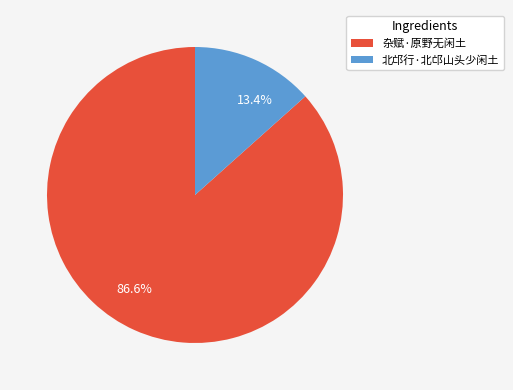

To the nearest percent, what portion does 北邙行·北邙山头少闲土 represent?

13%